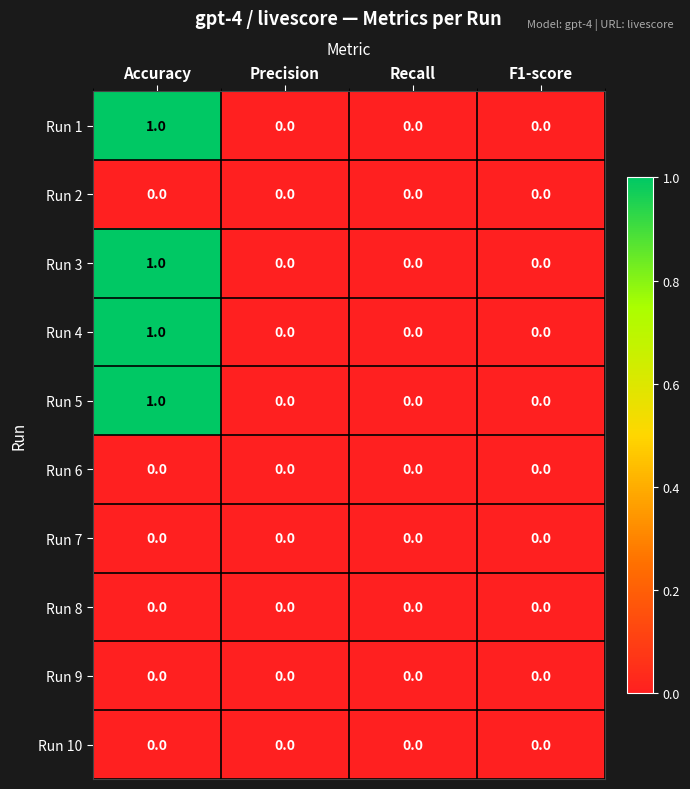

Which label corresponds to the largest value in the chart?

Accuracy